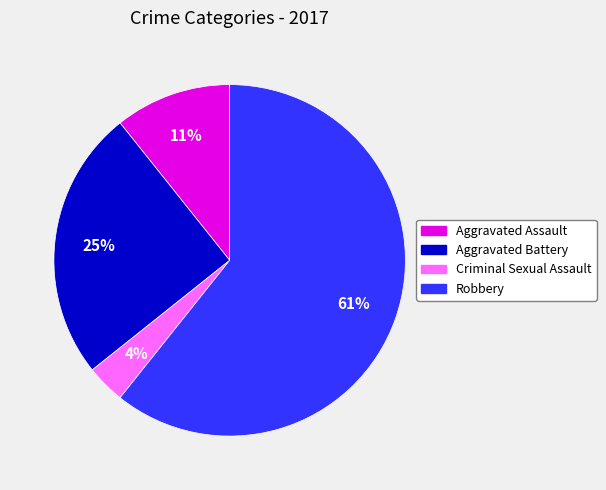

What percentage is the Criminal Sexual Assault slice, to the nearest percent?

4%